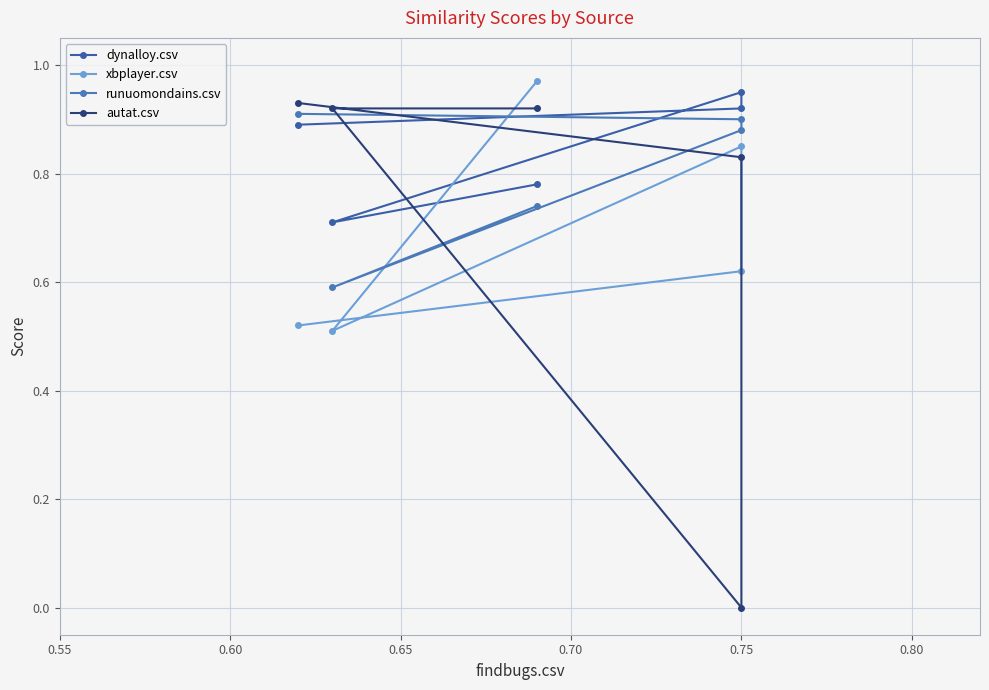

What is the difference between the maximum and minimum values in the dynalloy.csv series?

0.2